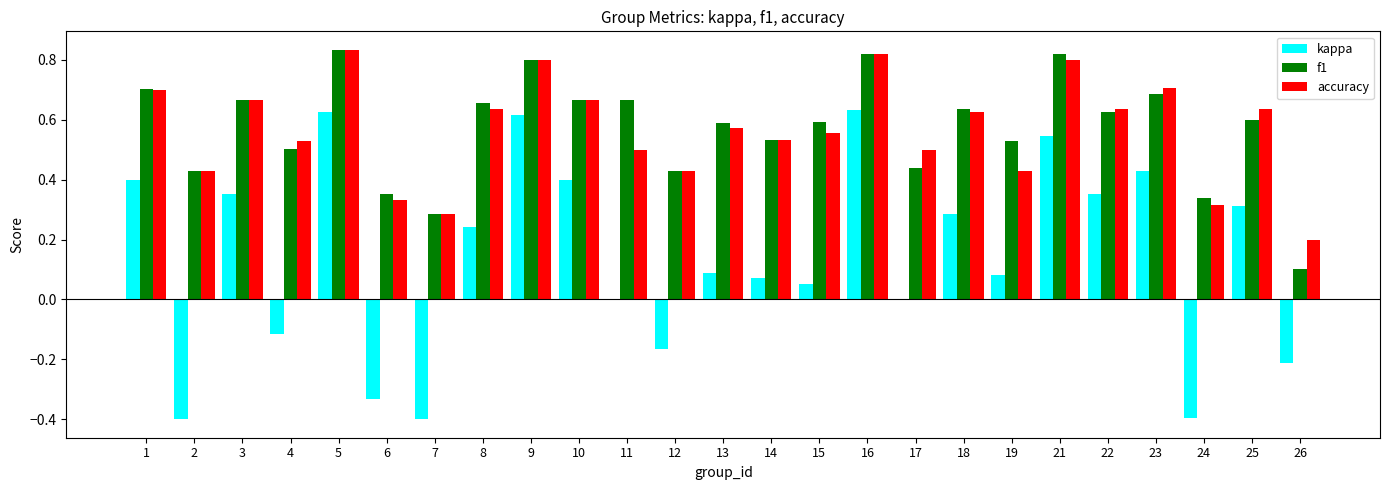

Is the value of f1 at 5 greater than the value of kappa at 7?

Yes